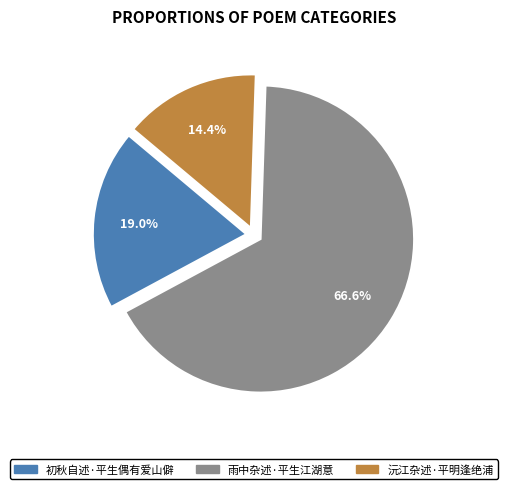

To the nearest percent, what is the difference between the largest and smallest slice percentages?

52%